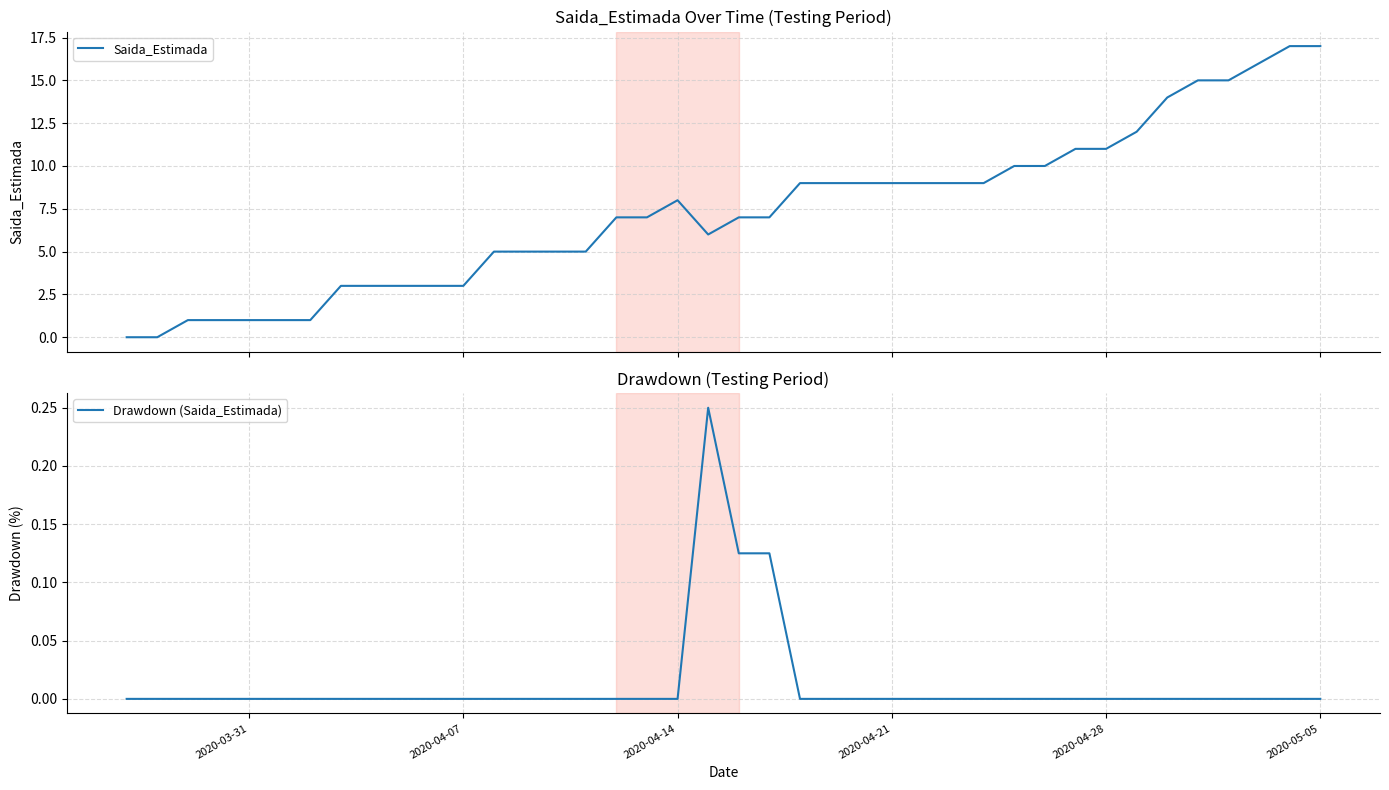

True or false: Drawdown (Saida_Estimada) and Saida_Estimada cross at least once.

False